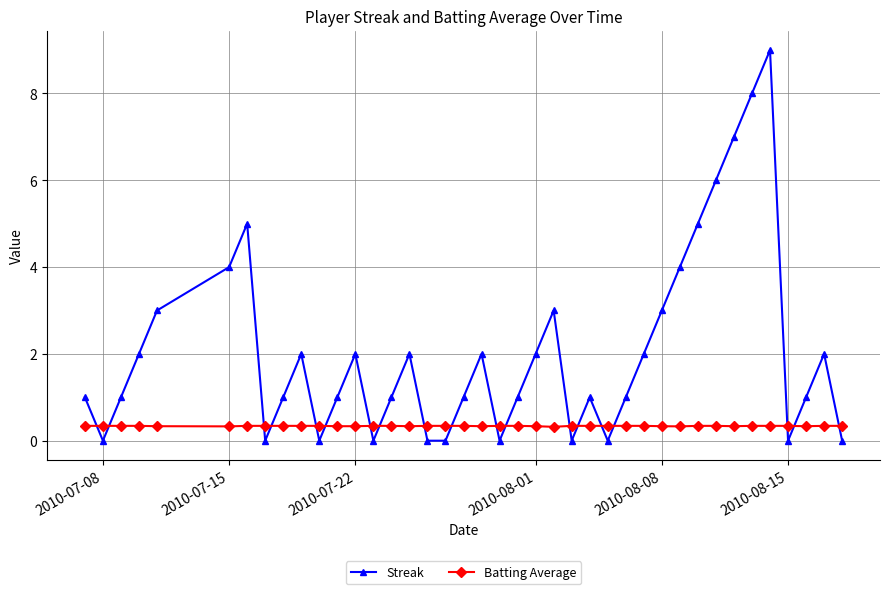

What is the value of the Streak point at the 5th from the left?

3.0